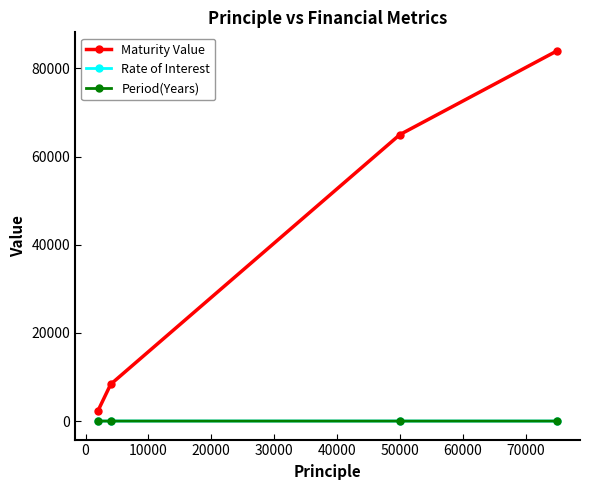

True or false: Maturity Value and Rate of Interest cross at least once.

False